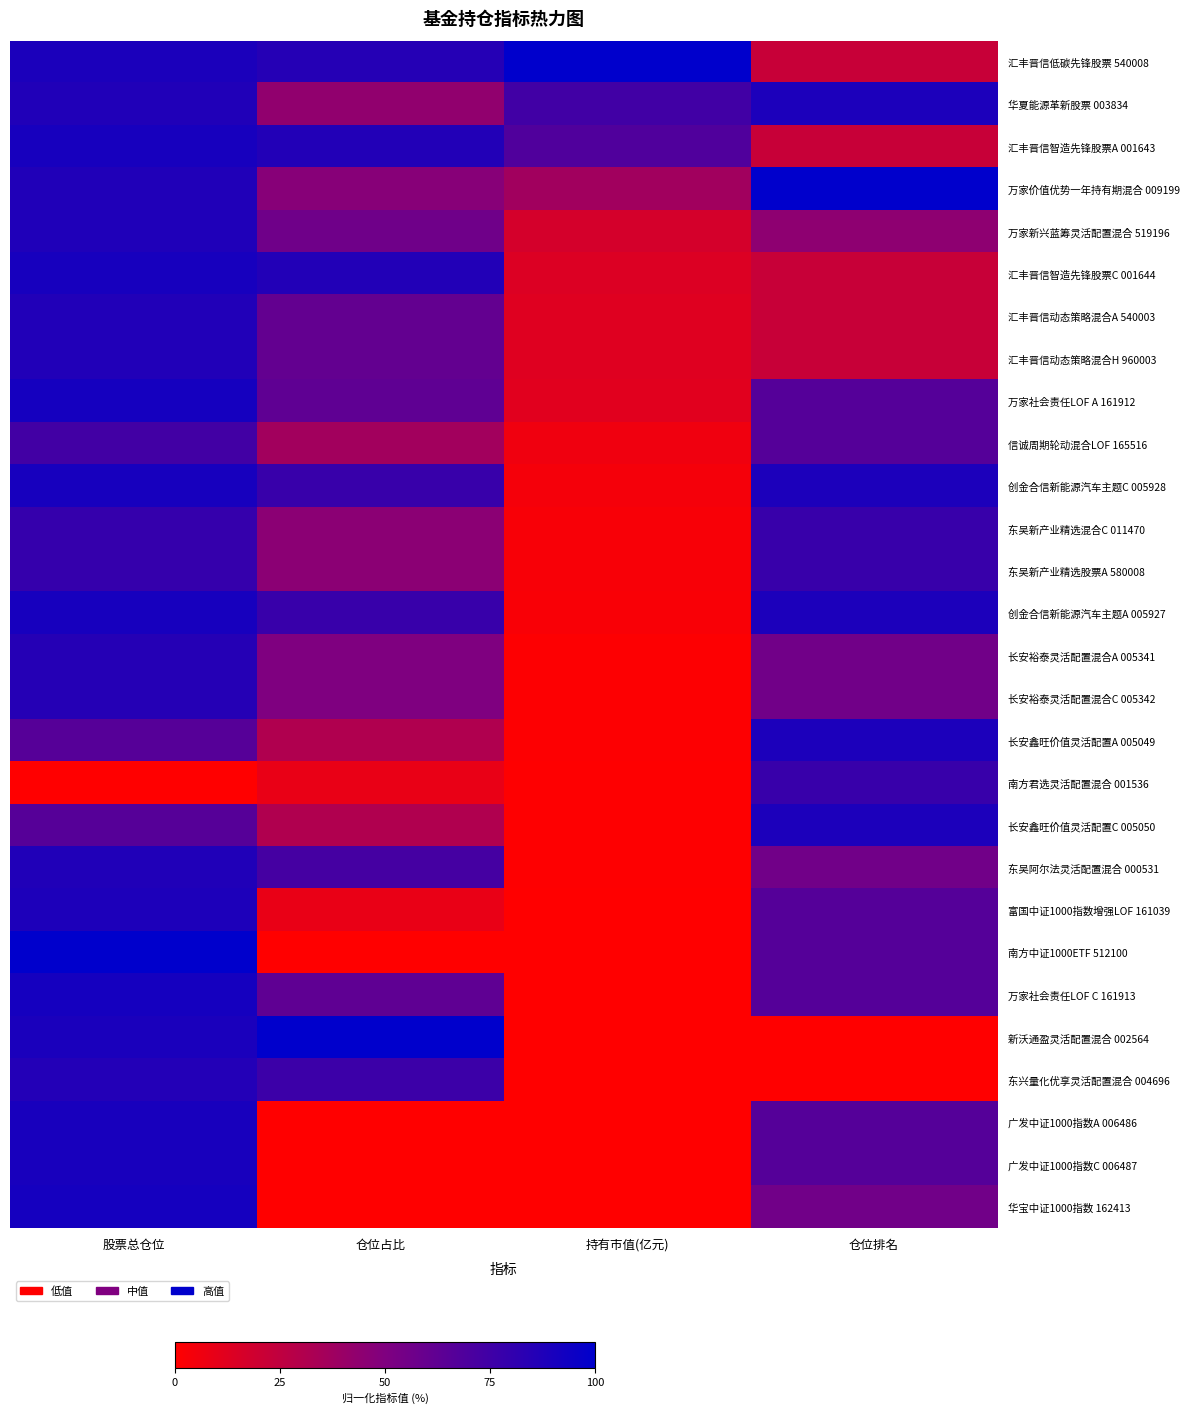

Reading left to right, extract all data points from this chart.

汇丰晋信低碳先锋股票 540008: 股票总仓位=0.9	仓位占比=0.9	持有市值(亿元)=1.0	仓位排名=0.2
华夏能源革新股票 003834: 股票总仓位=0.9	仓位占比=0.4	持有市值(亿元)=0.7	仓位排名=0.9
汇丰晋信智造先锋股票A 001643: 股票总仓位=0.9	仓位占比=0.9	持有市值(亿元)=0.7	仓位排名=0.2
万家价值优势一年持有期混合 009199: 股票总仓位=0.9	仓位占比=0.5	持有市值(亿元)=0.4	仓位排名=1.0
万家新兴蓝筹灵活配置混合 519196: 股票总仓位=0.9	仓位占比=0.6	持有市值(亿元)=0.2	仓位排名=0.4
汇丰晋信智造先锋股票C 001644: 股票总仓位=0.9	仓位占比=0.9	持有市值(亿元)=0.1	仓位排名=0.2
汇丰晋信动态策略混合A 540003: 股票总仓位=0.9	仓位占比=0.6	持有市值(亿元)=0.1	仓位排名=0.2
汇丰晋信动态策略混合H 960003: 股票总仓位=0.9	仓位占比=0.6	持有市值(亿元)=0.1	仓位排名=0.2
万家社会责任LOF A 161912: 股票总仓位=0.9	仓位占比=0.6	持有市值(亿元)=0.1	仓位排名=0.7
信诚周期轮动混合LOF 165516: 股票总仓位=0.7	仓位占比=0.4	持有市值(亿元)=0.1	仓位排名=0.7
创金合信新能源汽车主题C 005928: 股票总仓位=0.9	仓位占比=0.8	持有市值(亿元)=0.0	仓位排名=0.9
东吴新产业精选混合C 011470: 股票总仓位=0.8	仓位占比=0.5	持有市值(亿元)=0.0	仓位排名=0.8
东吴新产业精选股票A 580008: 股票总仓位=0.8	仓位占比=0.5	持有市值(亿元)=0.0	仓位排名=0.8
创金合信新能源汽车主题A 005927: 股票总仓位=0.9	仓位占比=0.8	持有市值(亿元)=0.0	仓位排名=0.9
长安裕泰灵活配置混合A 005341: 股票总仓位=0.9	仓位占比=0.5	持有市值(亿元)=0.0	仓位排名=0.6
长安裕泰灵活配置混合C 005342: 股票总仓位=0.9	仓位占比=0.5	持有市值(亿元)=0.0	仓位排名=0.6
长安鑫旺价值灵活配置A 005049: 股票总仓位=0.7	仓位占比=0.3	持有市值(亿元)=0.0	仓位排名=0.9
南方君选灵活配置混合 001536: 股票总仓位=0.0	仓位占比=0.1	持有市值(亿元)=0.0	仓位排名=0.8
长安鑫旺价值灵活配置C 005050: 股票总仓位=0.7	仓位占比=0.3	持有市值(亿元)=0.0	仓位排名=0.9
东吴阿尔法灵活配置混合 000531: 股票总仓位=0.9	仓位占比=0.7	持有市值(亿元)=0.0	仓位排名=0.6
富国中证1000指数增强LOF 161039: 股票总仓位=0.9	仓位占比=0.1	持有市值(亿元)=0.0	仓位排名=0.7
南方中证1000ETF 512100: 股票总仓位=1.0	仓位占比=0.0	持有市值(亿元)=0.0	仓位排名=0.7
万家社会责任LOF C 161913: 股票总仓位=0.9	仓位占比=0.6	持有市值(亿元)=0.0	仓位排名=0.7
新沃通盈灵活配置混合 002564: 股票总仓位=0.9	仓位占比=1.0	持有市值(亿元)=0.0	仓位排名=0.0
东兴量化优享灵活配置混合 004696: 股票总仓位=0.9	仓位占比=0.8	持有市值(亿元)=0.0	仓位排名=0.0
广发中证1000指数A 006486: 股票总仓位=0.9	仓位占比=0.0	持有市值(亿元)=0.0	仓位排名=0.7
广发中证1000指数C 006487: 股票总仓位=0.9	仓位占比=0.0	持有市值(亿元)=0.0	仓位排名=0.7
华宝中证1000指数 162413: 股票总仓位=0.9	仓位占比=0.0	持有市值(亿元)=0.0	仓位排名=0.6